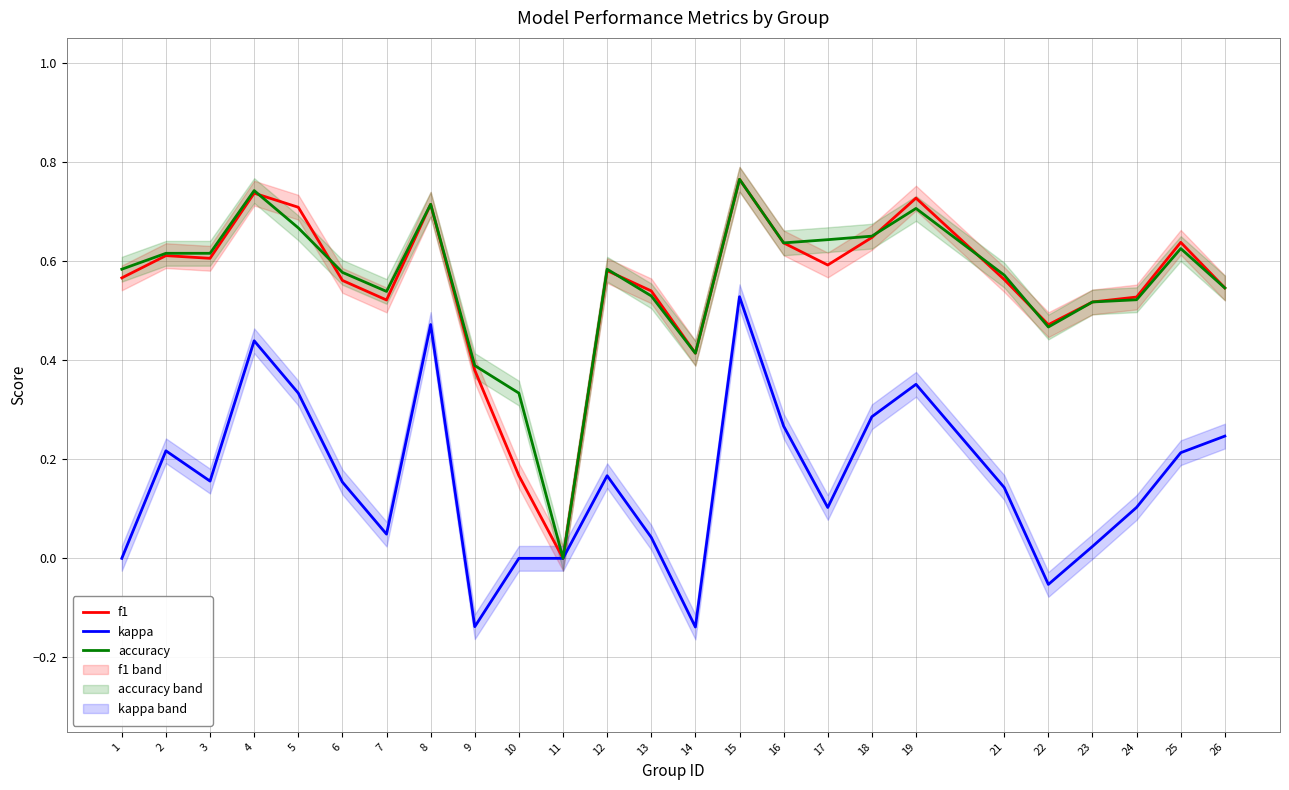

Does the chart have visible grid lines?

Yes